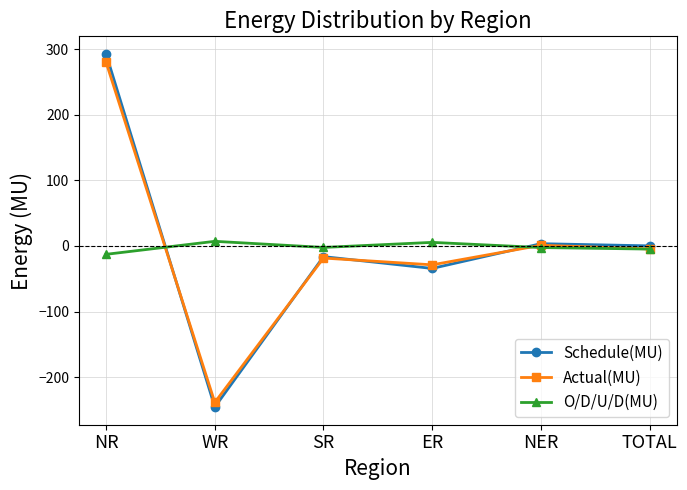

Between WR and SR, which series saw the biggest shift?

Schedule(MU)